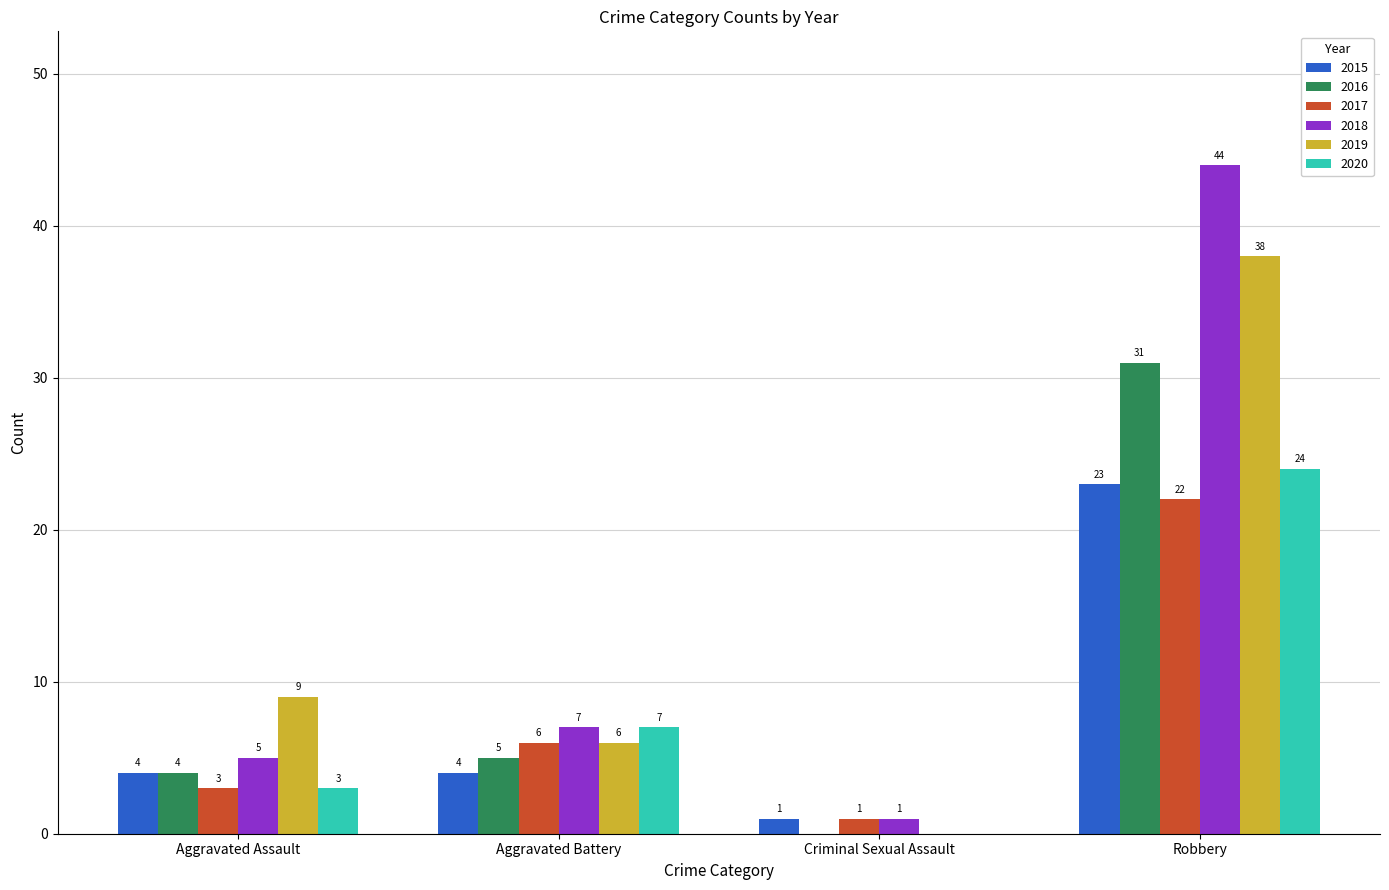

What is the maximum value shown in the chart?

44